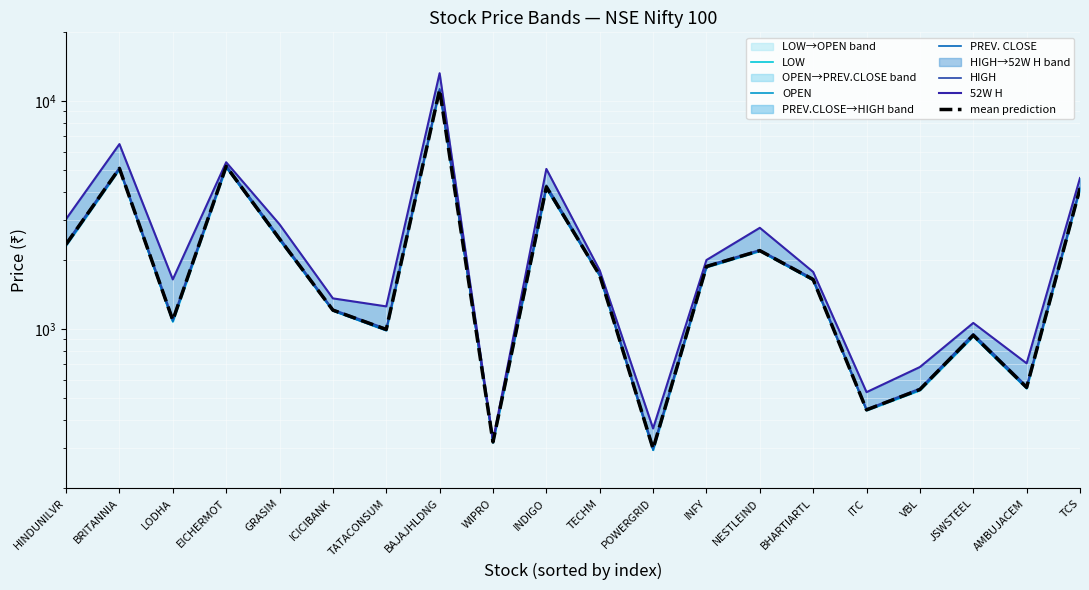

List the labels in order of PREV. CLOSE value, largest first.

BAJAJHLDNG, EICHERMOT, BRITANNIA, TCS, INDIGO, GRASIM, HINDUNILVR, NESTLEIND, INFY, TECHM, BHARTIARTL, ICICIBANK, LODHA, TATACONSUM, JSWSTEEL, AMBUJACEM, VBL, ITC, WIPRO, POWERGRID